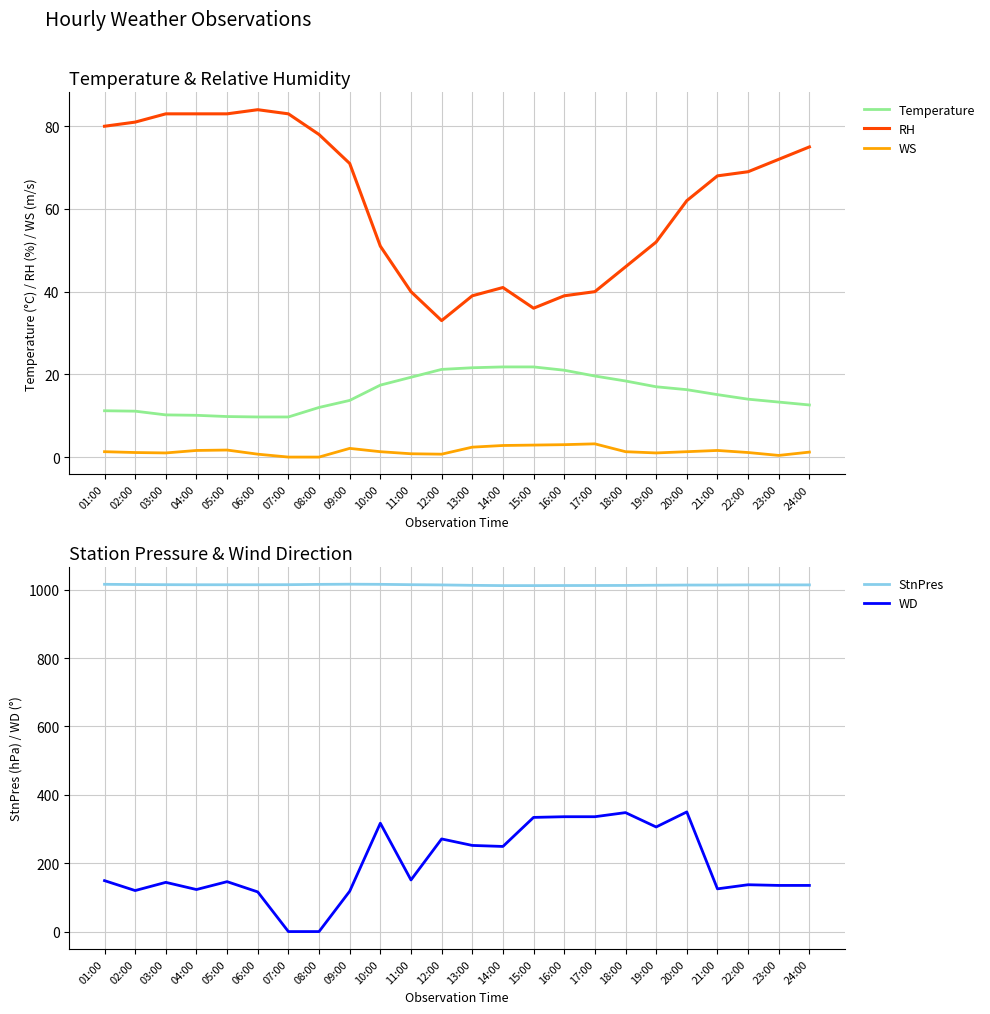

The RH series shows 40.0 at 11:00. True or false?

True